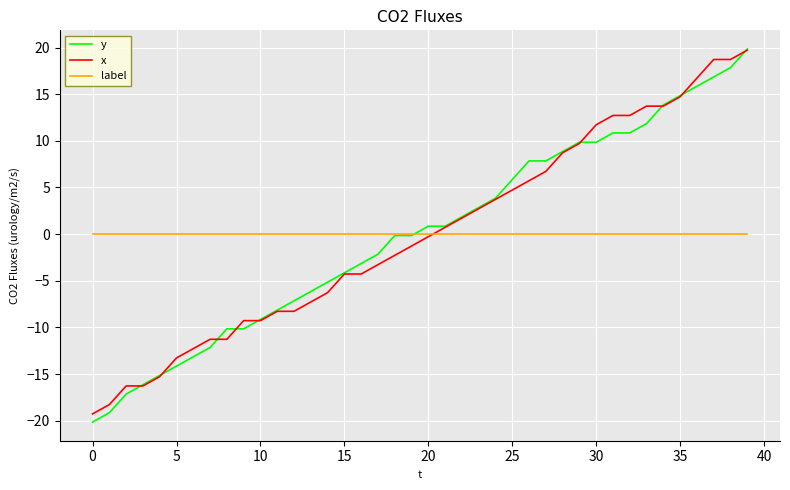

What is the lowest value of the y series?

-20.1